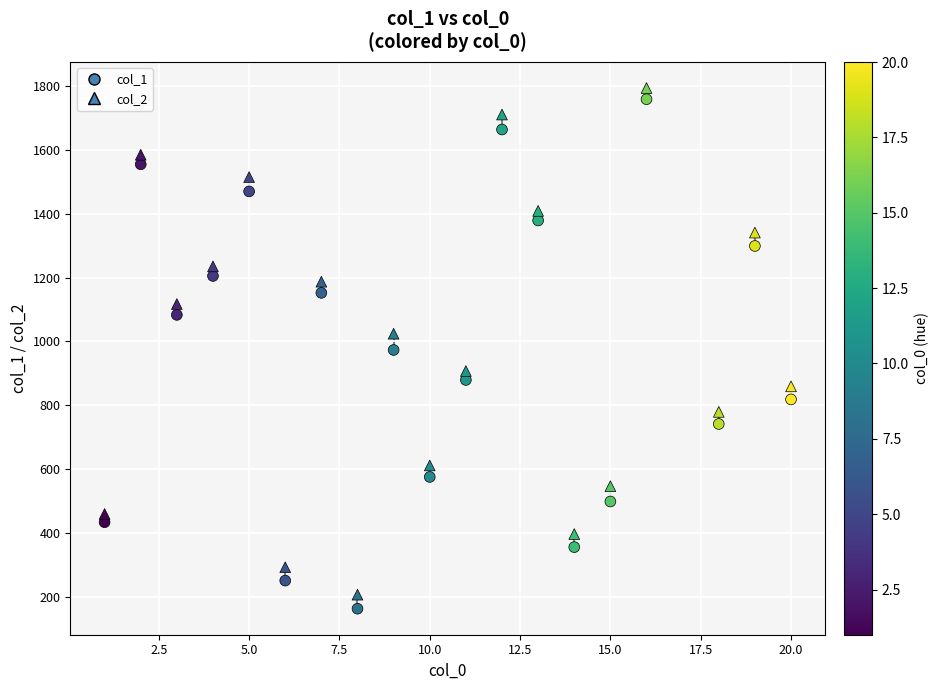

How many points are shown in the scatter plot?

38